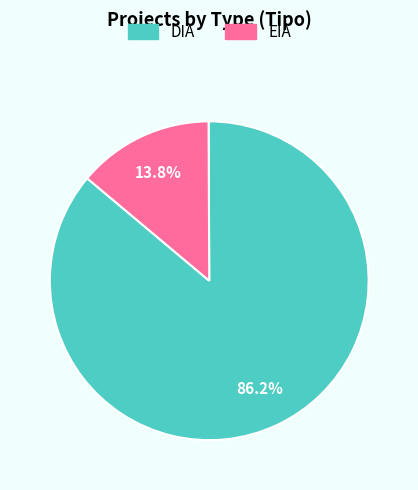

To the nearest percent, what percentage of the pie is DIA?

86%